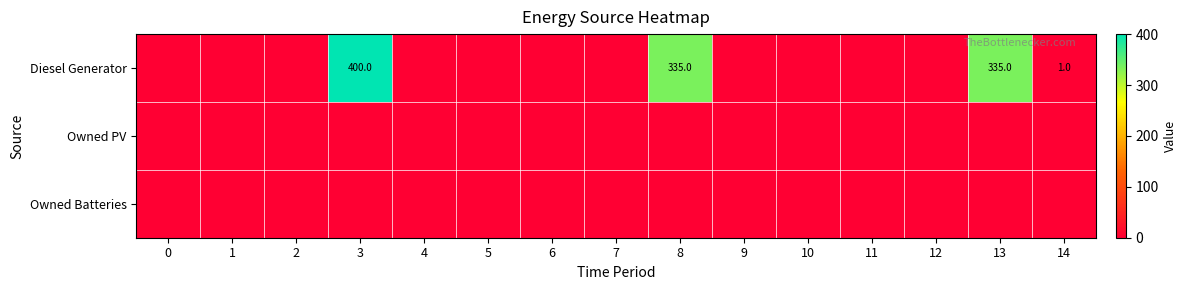

What is the total value across all series at 14?

1.0